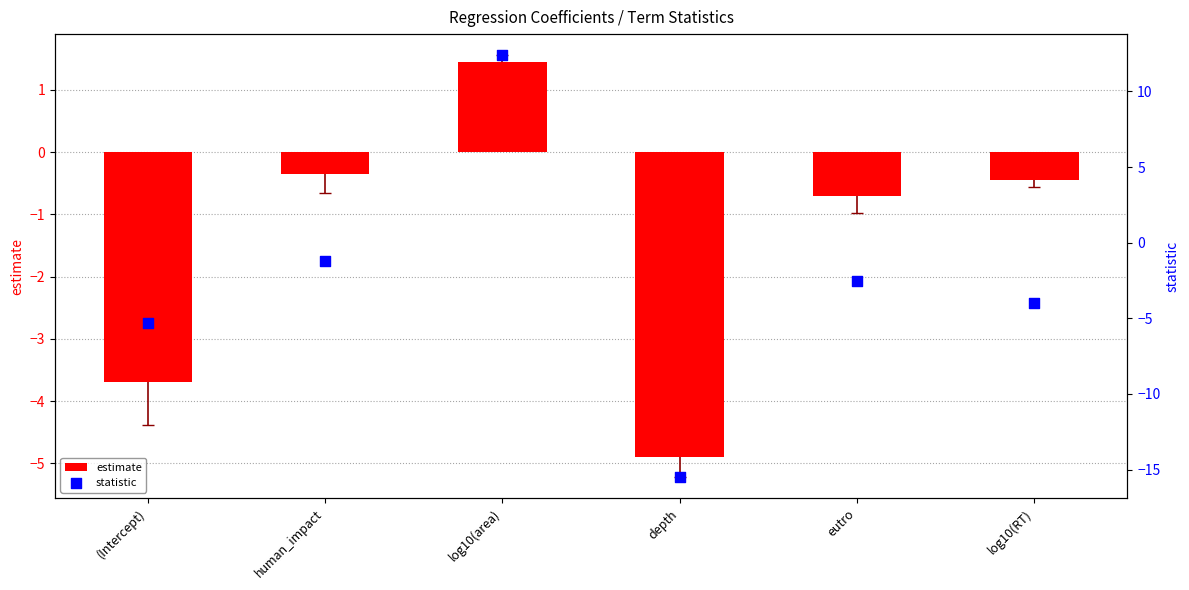

What are all the series names shown in the legend?

estimate, statistic